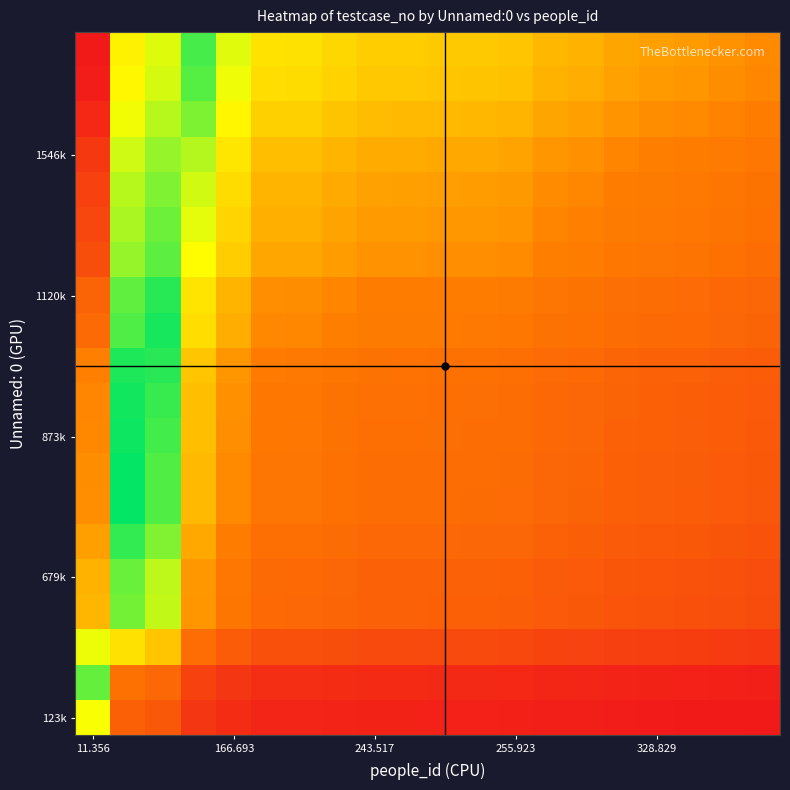

What is the greatest value displayed?

5.1